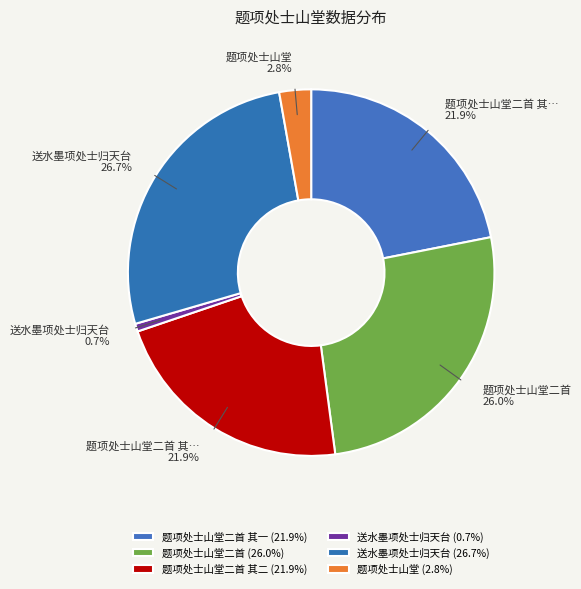

Rank the categories by value from lowest to highest.

送水墨项处士归天台, 题项处士山堂, 题项处士山堂二首 其二, 题项处士山堂二首 其一, 题项处士山堂二首, 送水墨项处士归天台